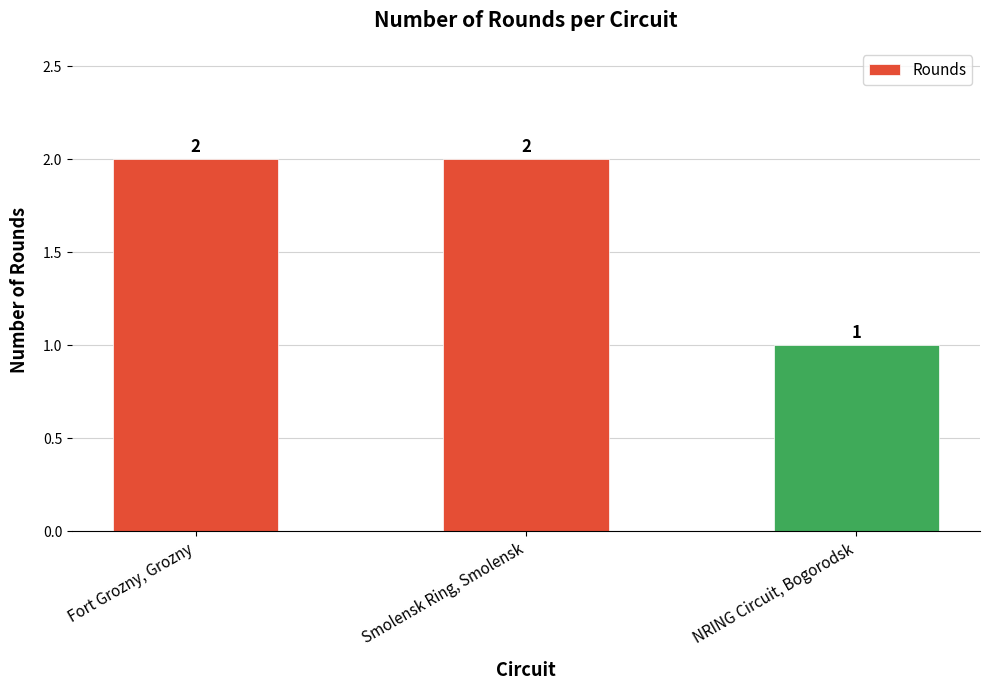

Which category has the lowest value across all series?

NRING Circuit, Bogorodsk